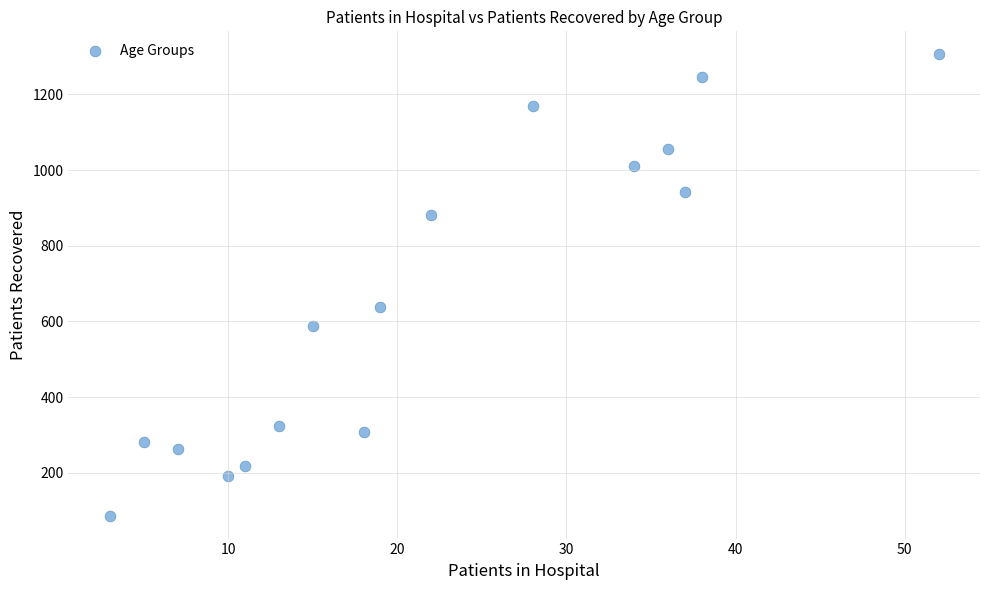

What Y value in the scatter plot is closest to 696?

639